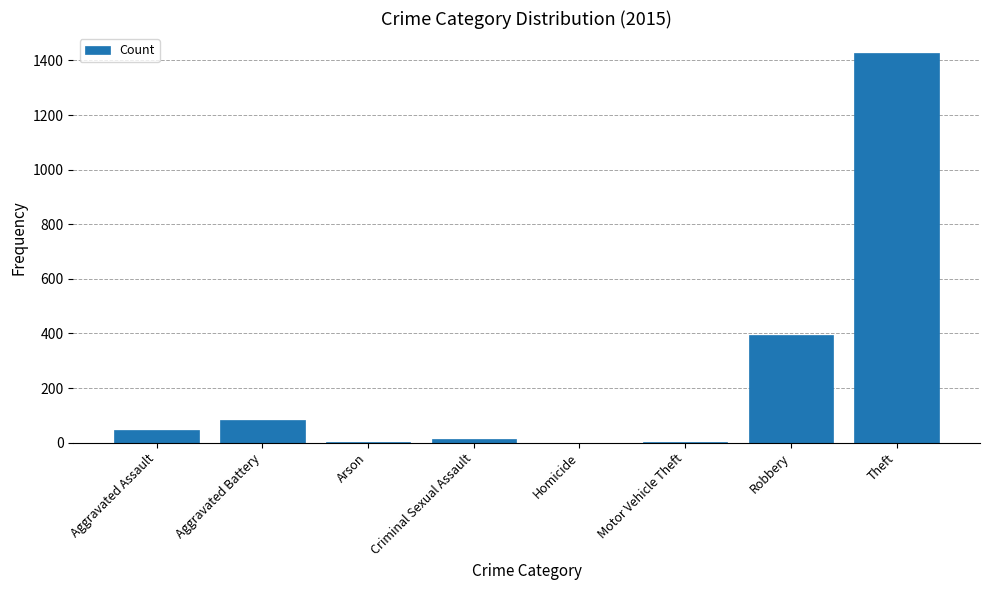

What is the approximate value at Aggravated Assault?

46